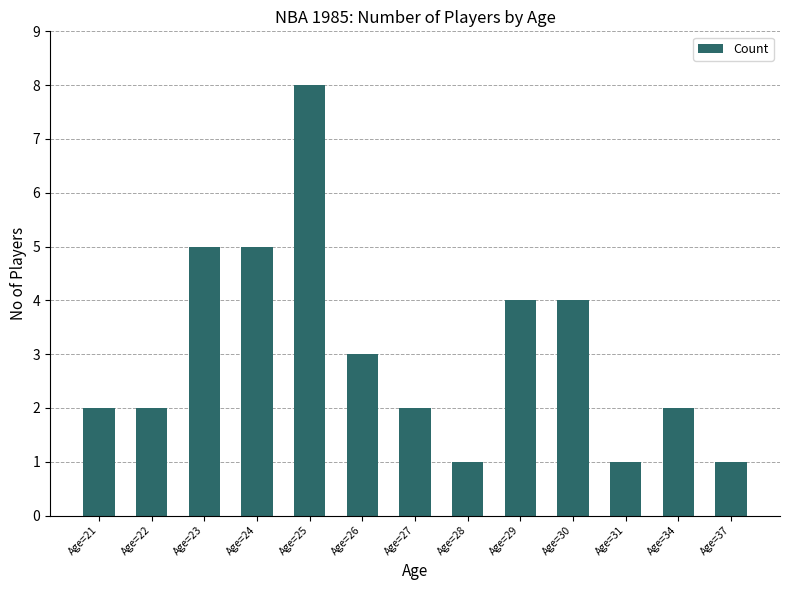

Reading left to right, what are all the values shown in this chart?

Age=21=2	Age=22=2	Age=23=5	Age=24=5	Age=25=8	Age=26=3	Age=27=2	Age=28=1	Age=29=4	Age=30=4	Age=31=1	Age=34=2	Age=37=1